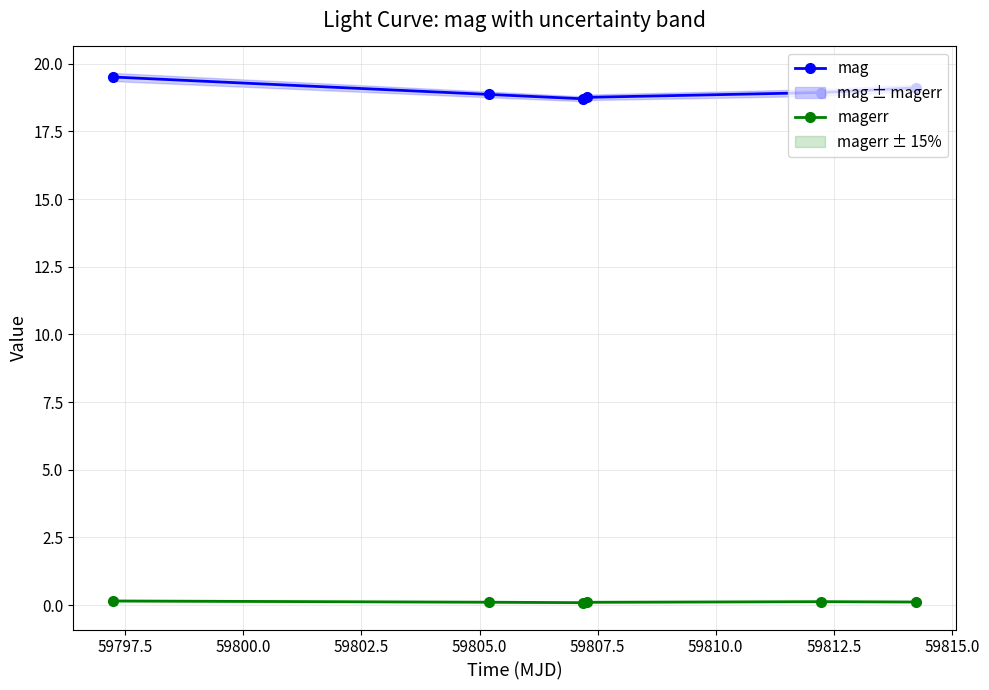

What is the sum of all mag values?

113.9